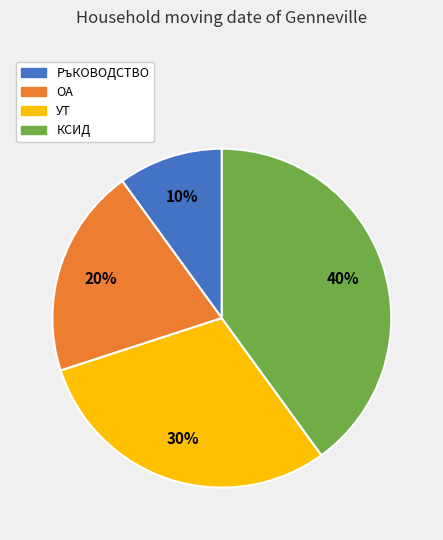

Do КСИД and УТ together represent more than half of the pie?

Yes